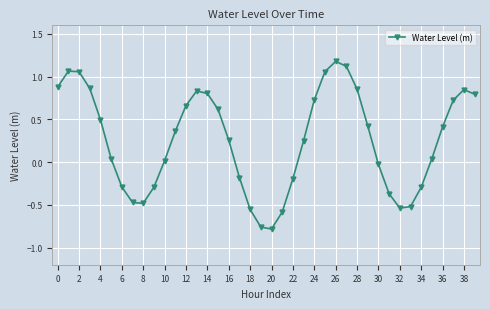

What is the greatest value displayed?

1.2